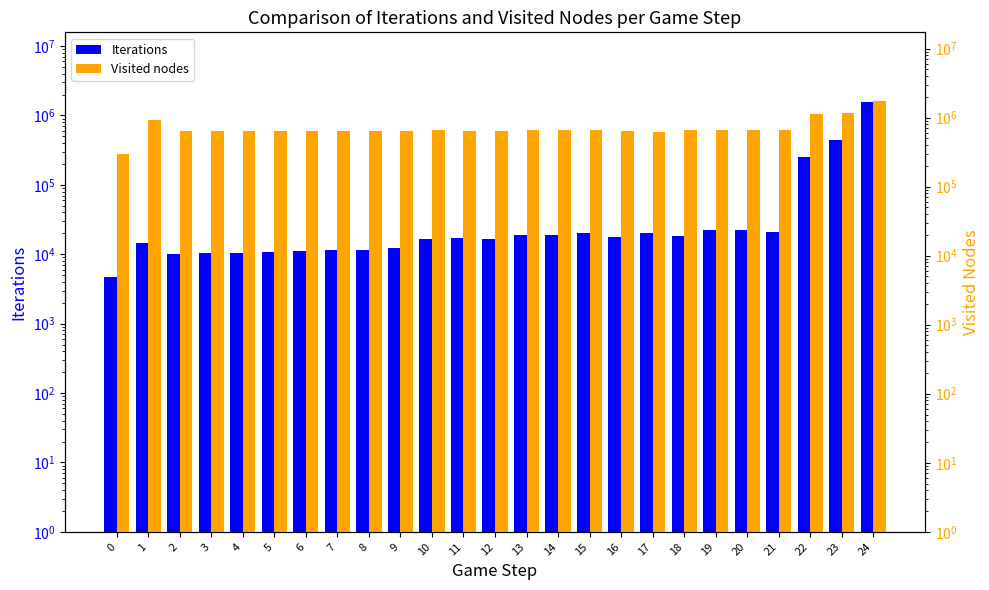

Count the number of categories in the chart.

25